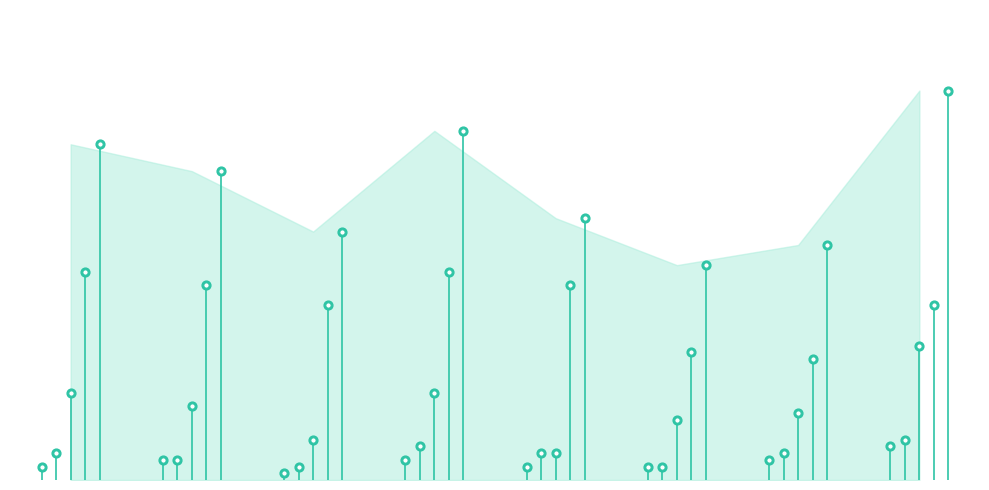

What are all the series names shown in the legend?

Aggravated Battery, Robbery, Theft, Total